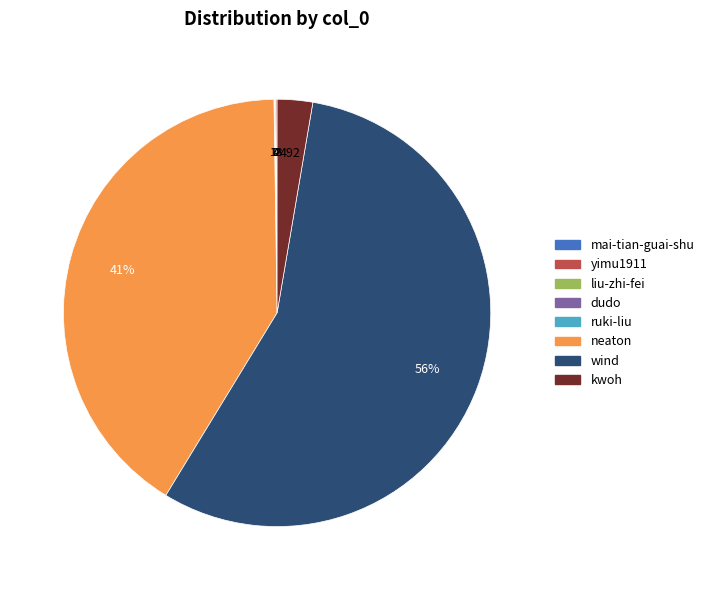

To the nearest percent, what is the difference between the largest and smallest slice percentages?

56%